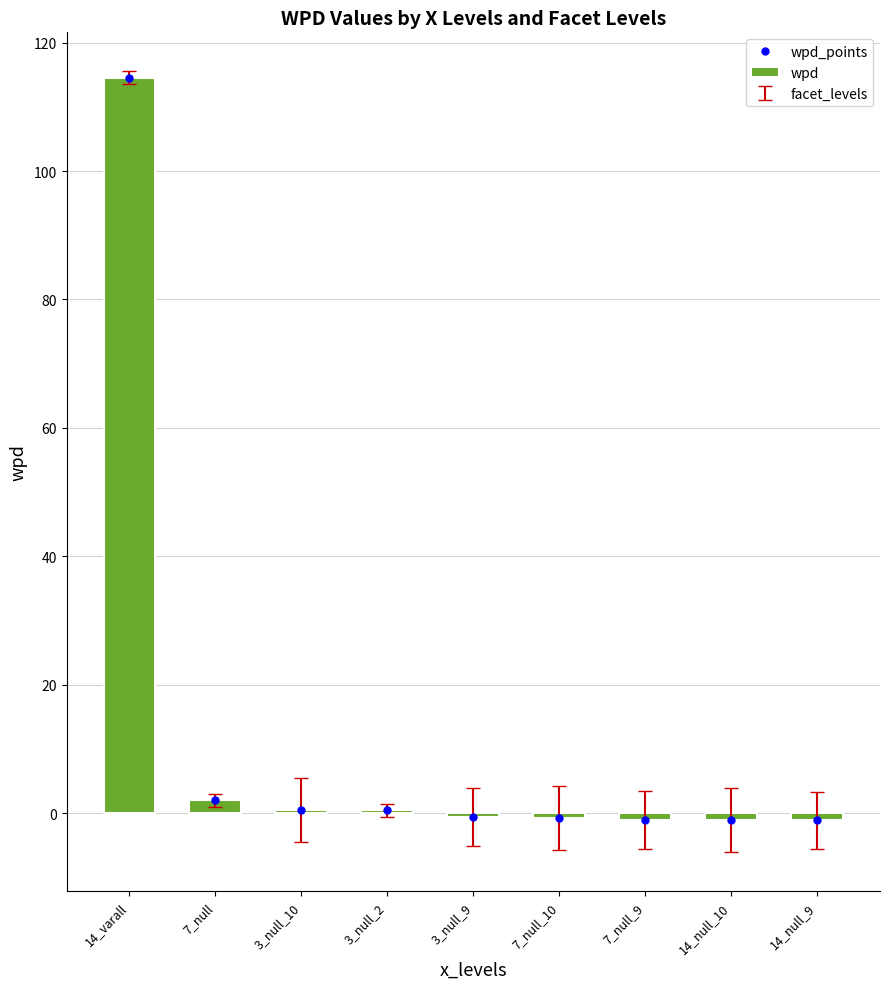

What is the highest value of the wpd series?

114.5